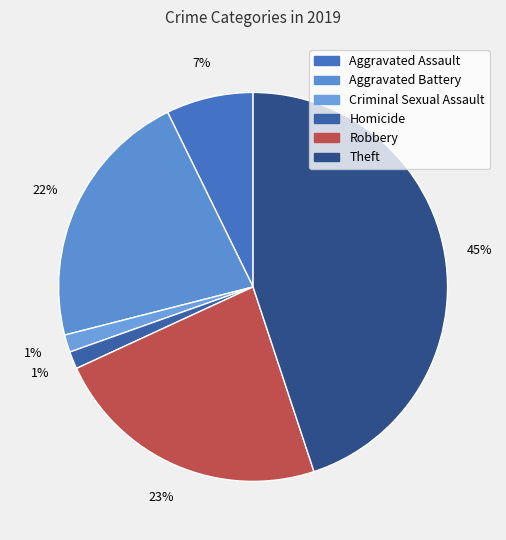

How many slices are in this pie chart?

6